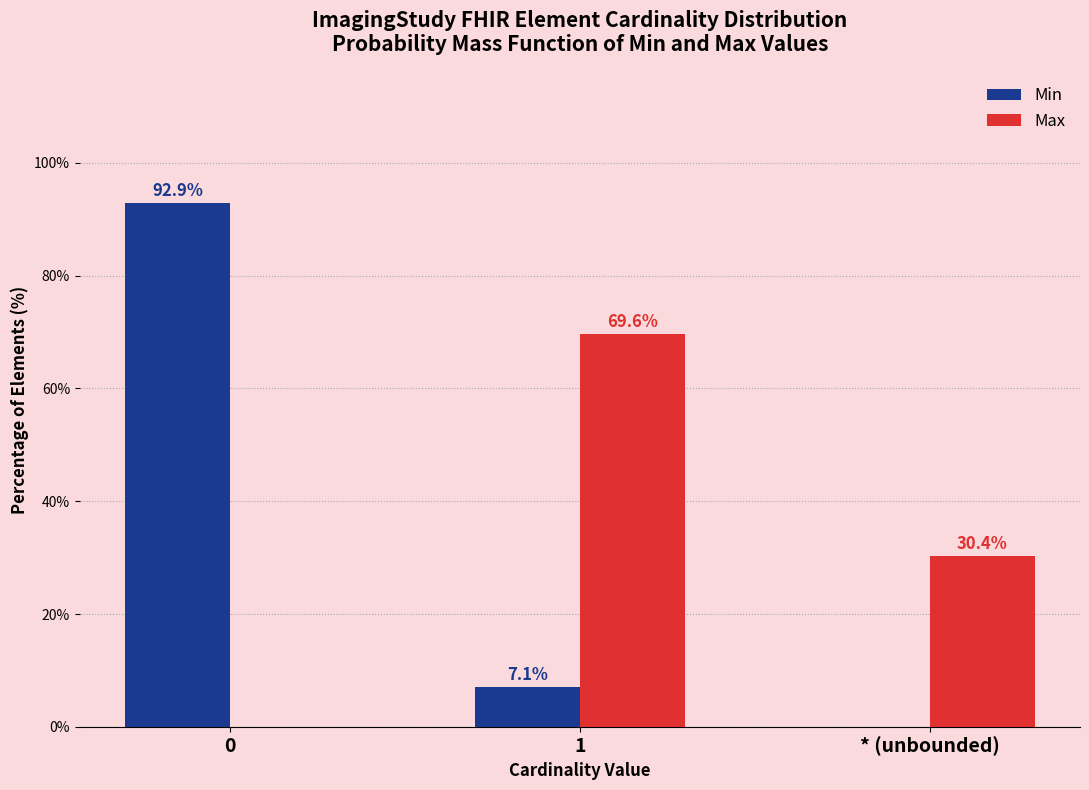

Reading left to right, transcribe all the data shown in this chart.

Min: 0=92.9	1=7.1	* (unbounded)=0.0
Max: 0=0.0	1=69.6	* (unbounded)=30.4